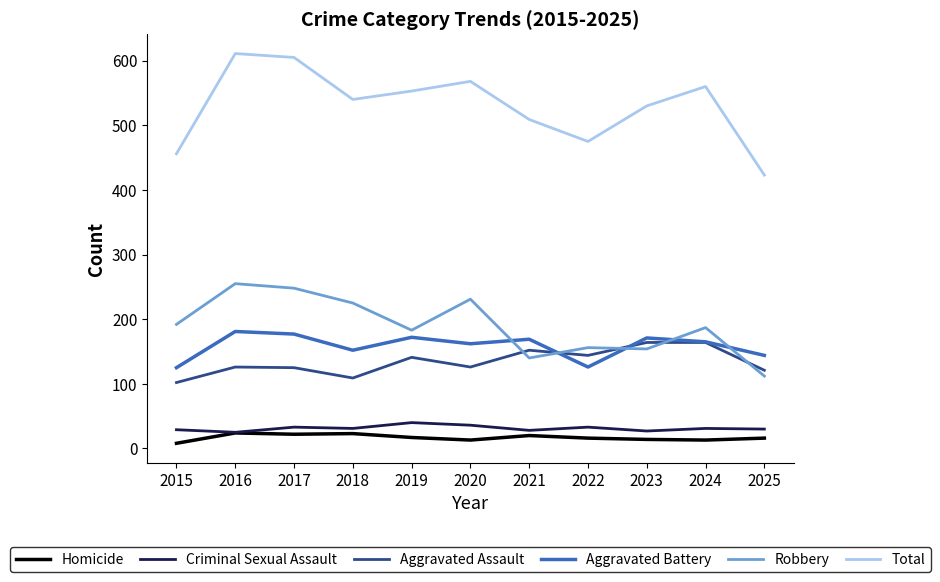

What is the spread (max minus min) of values at 2022?

459